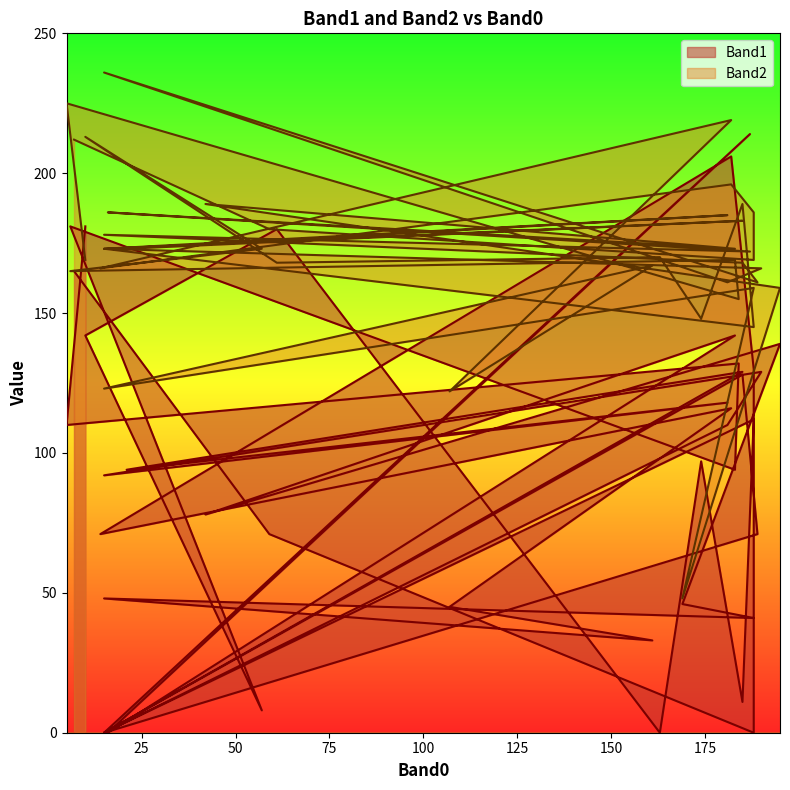

How many data points in Band1 are above 97?

19